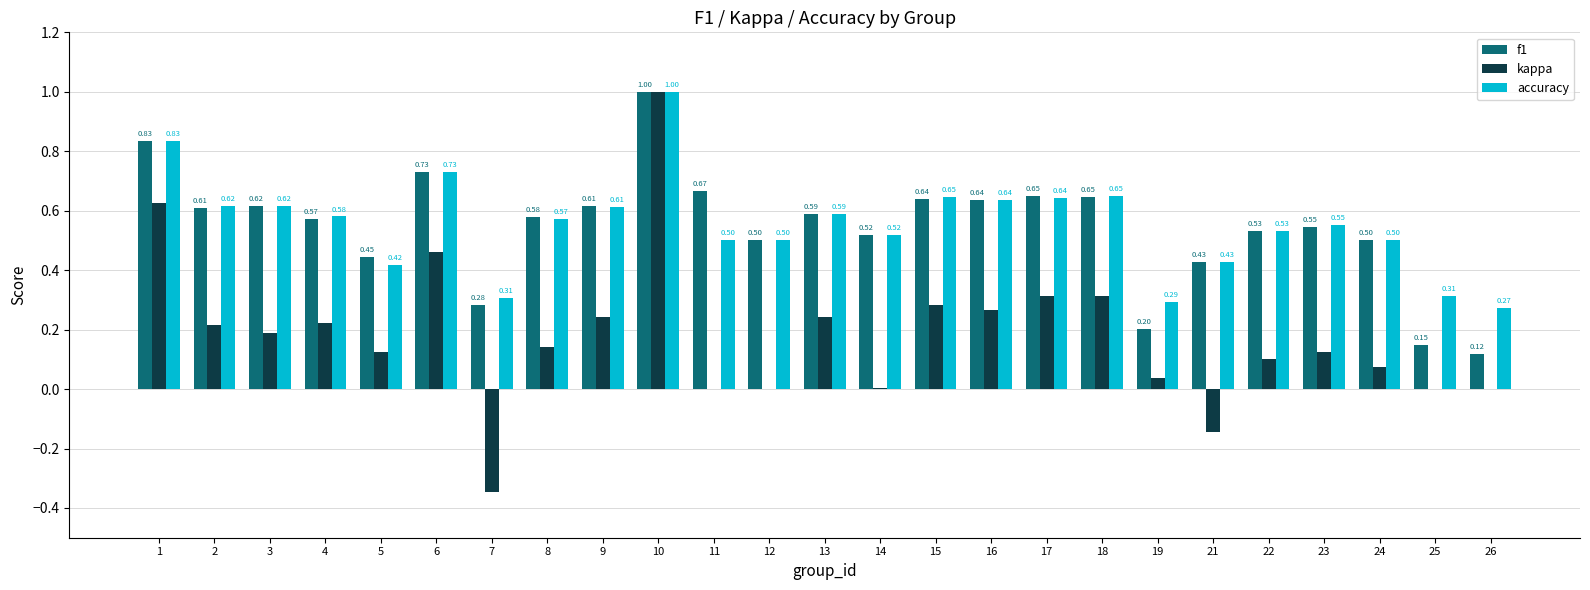

What is the sum of the accuracy values at 5 and 10?

1.4